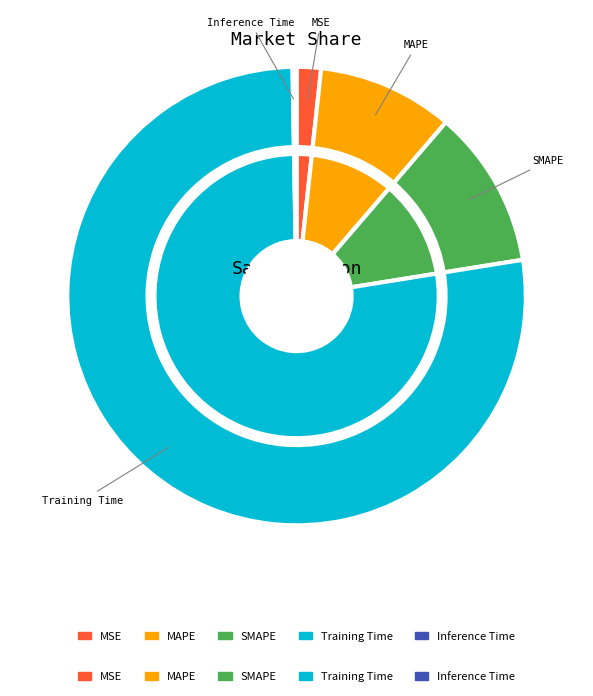

What percentage do MSE and Inference Time together represent?

2.0%